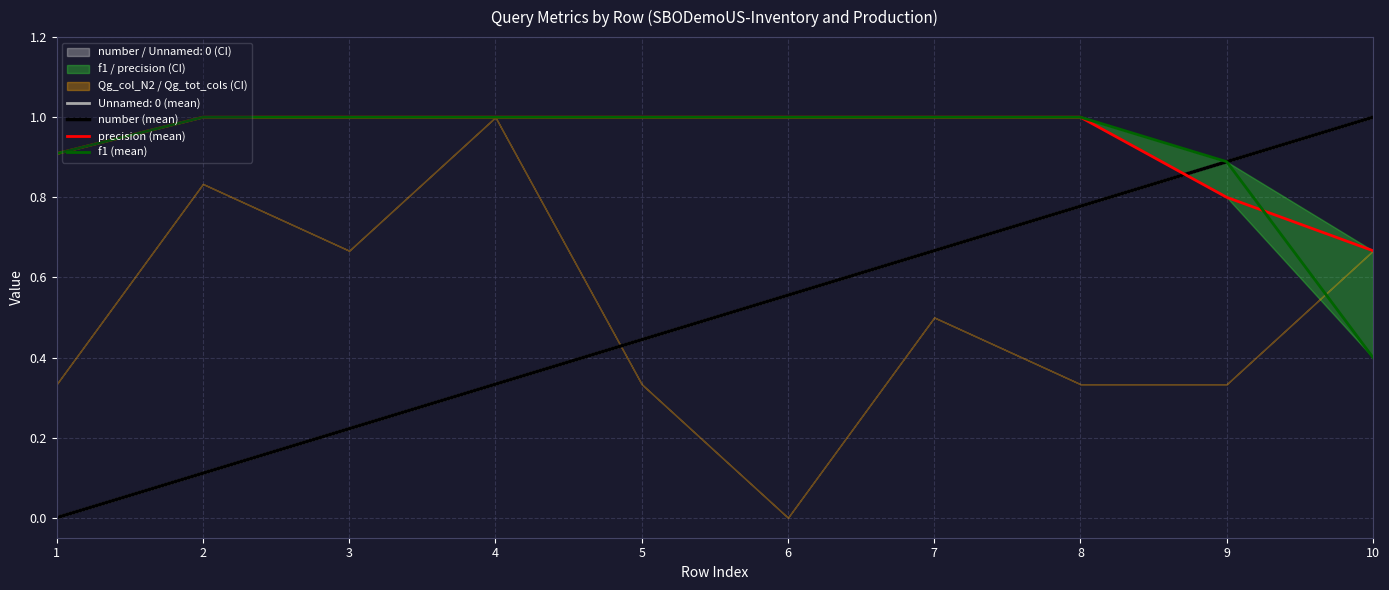

The value of f1 (mean) at 3 is 0.3. True or false?

False